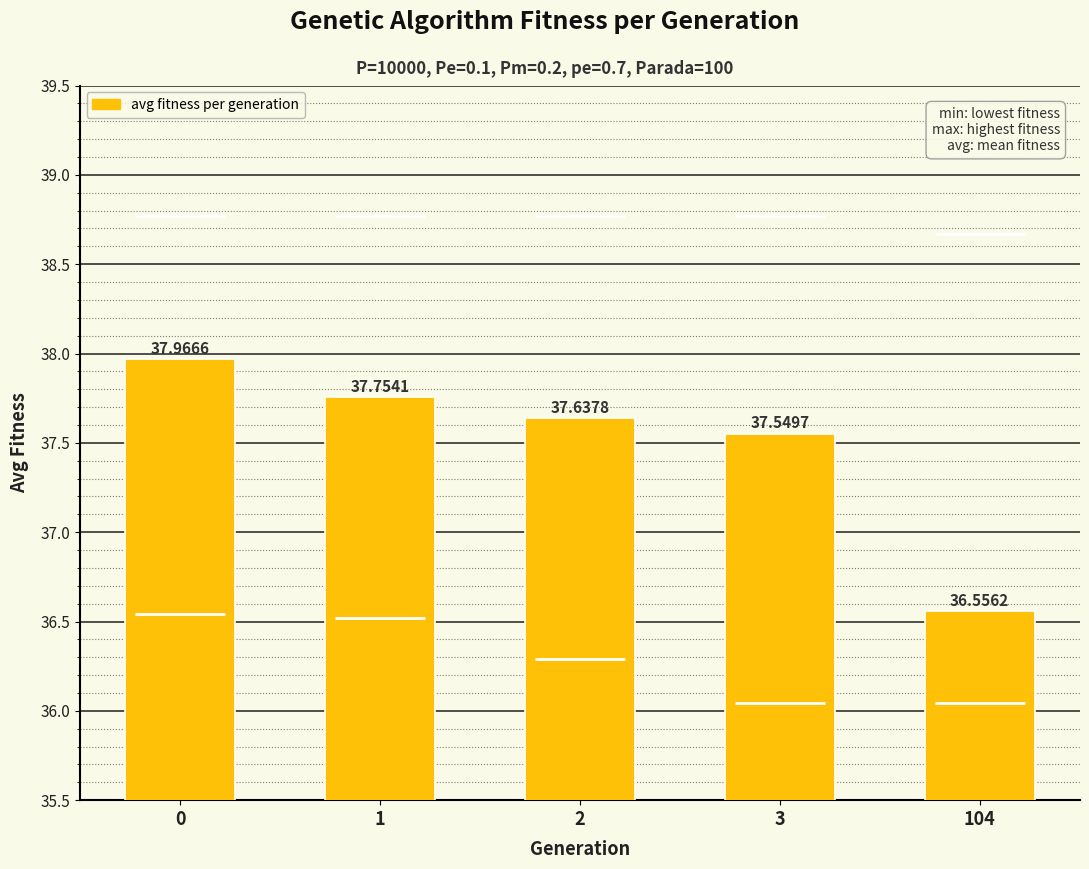

What is the change in value from 0 to 3?

-0.4